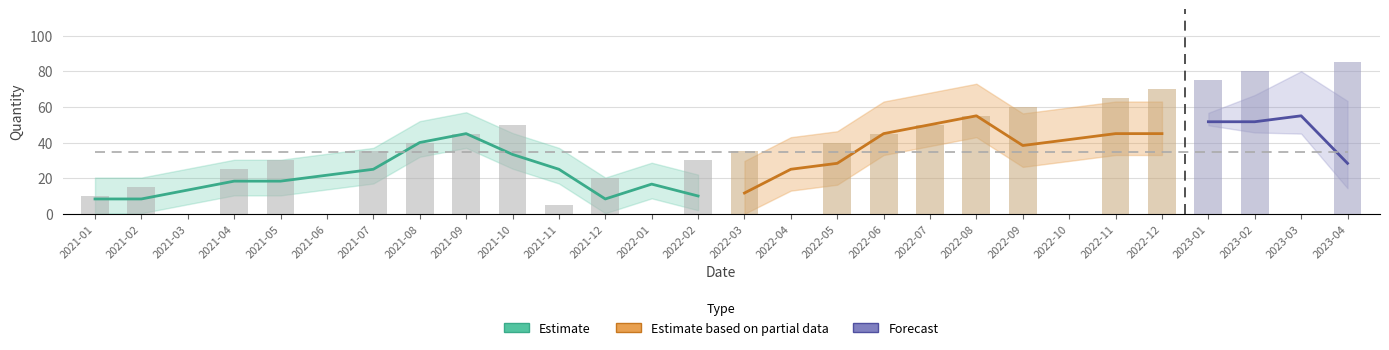

Rank the categories by value from highest to lowest.

2023-04, 2023-02, 2023-01, 2022-12, 2022-11, 2022-09, 2022-08, 2021-10, 2022-07, 2021-09, 2022-06, 2021-08, 2022-05, 2021-07, 2022-03, 2021-05, 2022-02, 2021-04, 2021-12, 2021-02, 2021-01, 2021-11, 2021-03, 2021-06, 2022-01, 2022-04, 2022-10, 2023-03